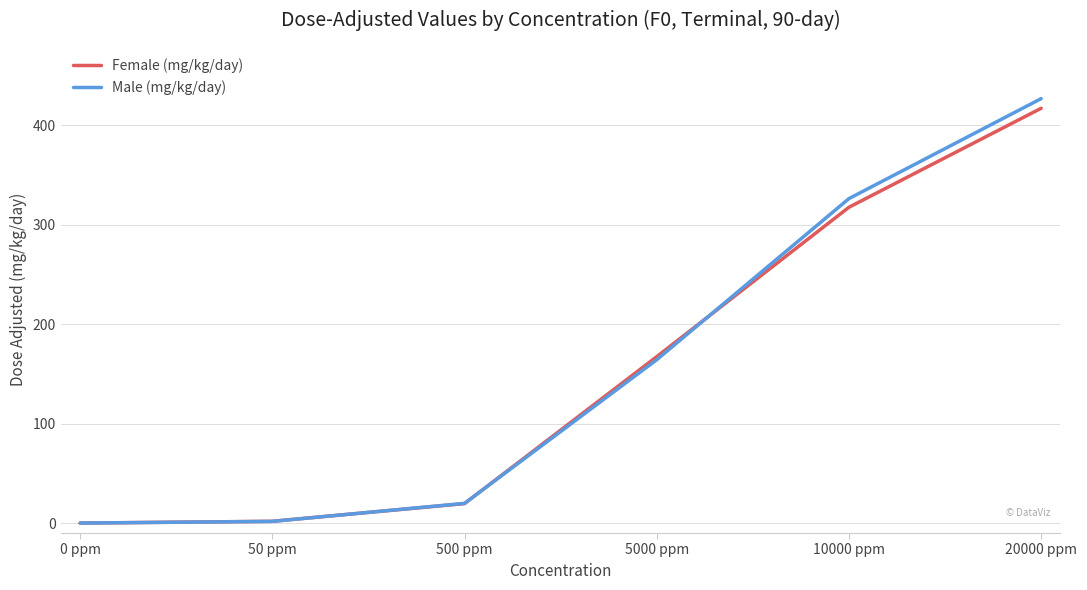

What is the total value across all series at 500 ppm?

39.4